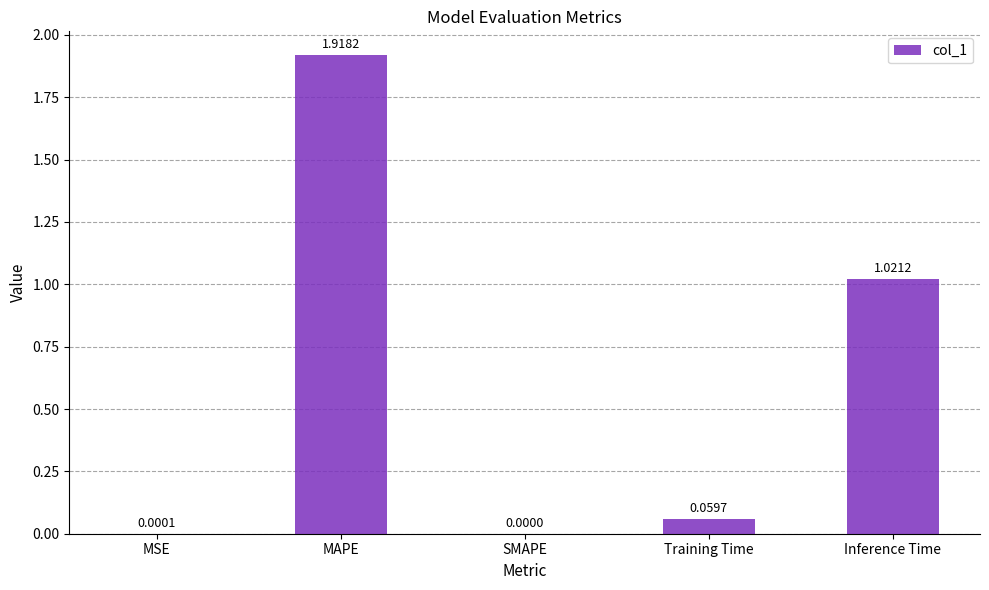

Which label corresponds to the largest value in the chart?

MAPE